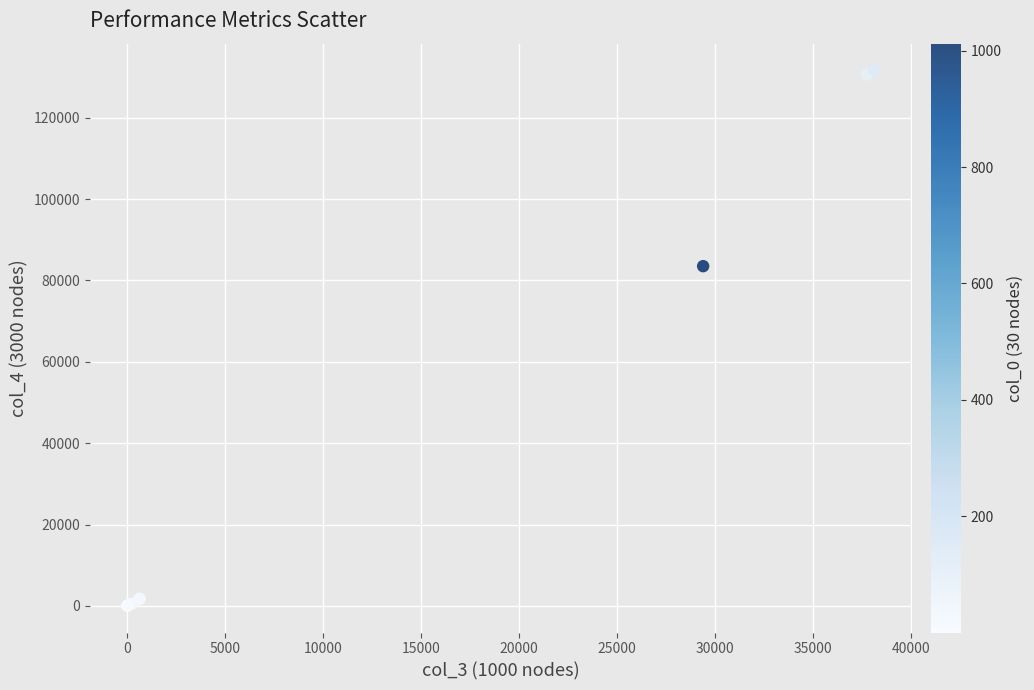

What Y value in the scatter plot is closest to 65819?

83500.0